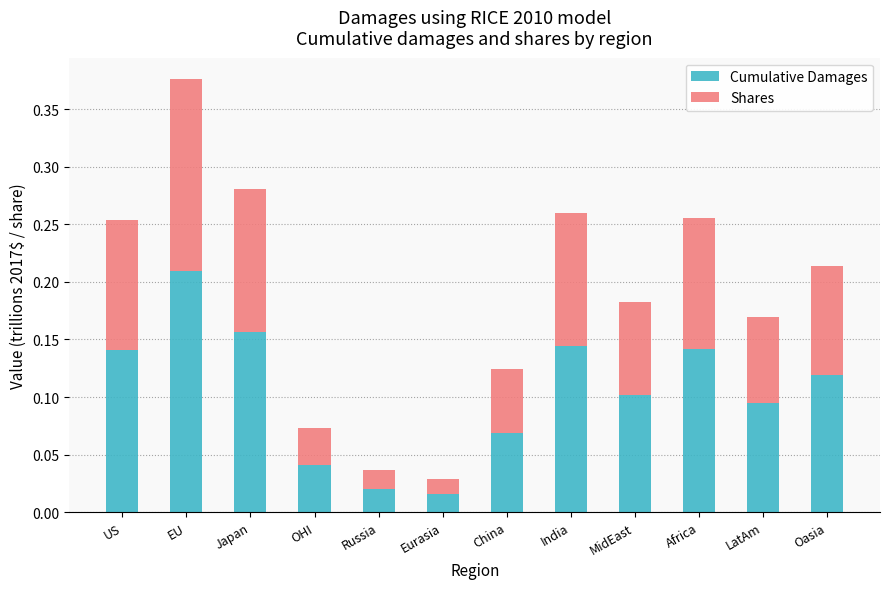

At which category is the sum across all series the highest?

EU